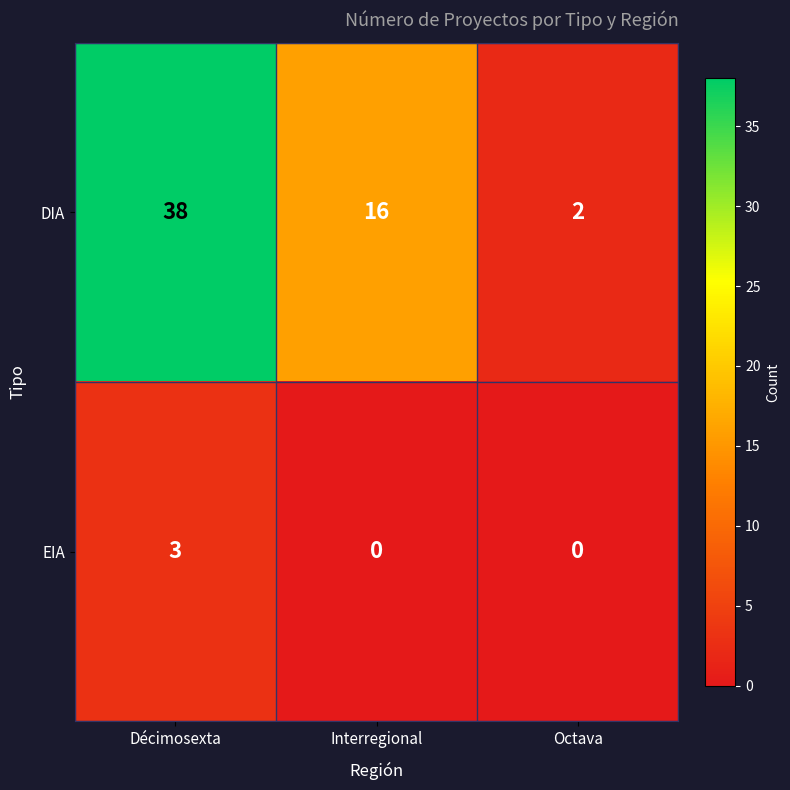

What is the difference between the maximum and minimum values in the DIA series?

36